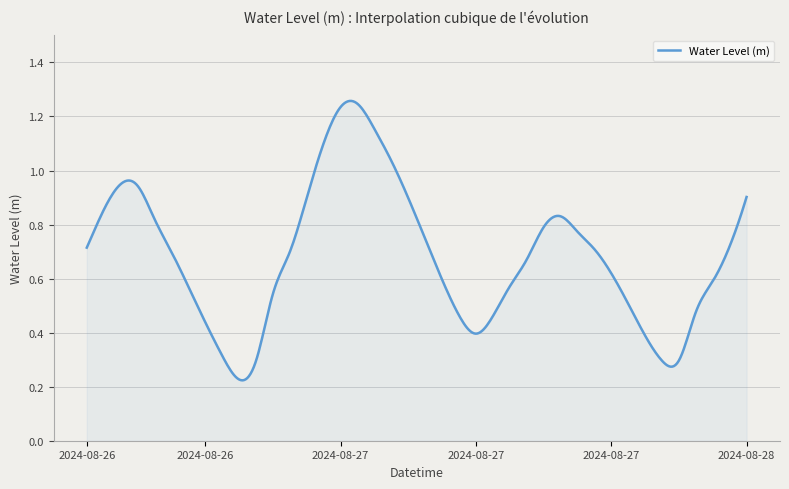

How many lines are shown in the chart?

1